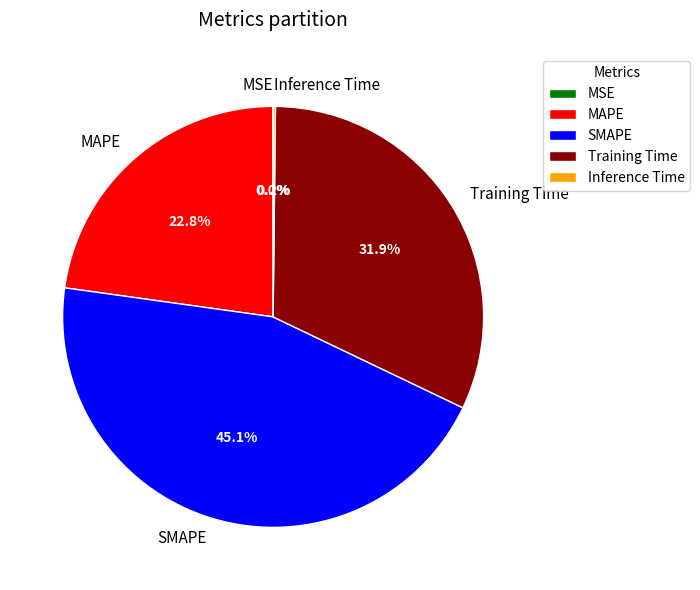

Does any single category account for the majority?

No